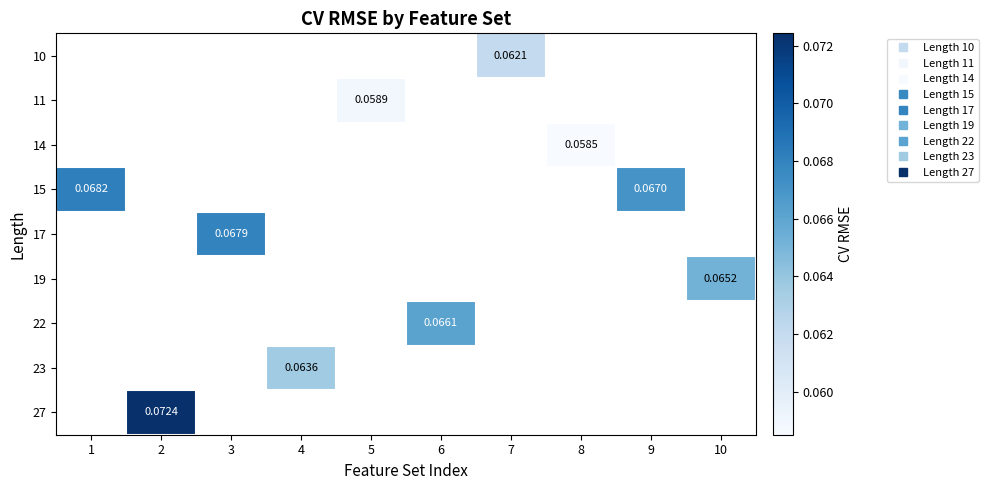

What is the minimum value shown in the chart?

0.1